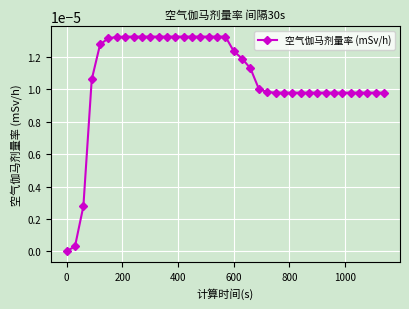

Is it true that the value at 0 is 0.0?

True